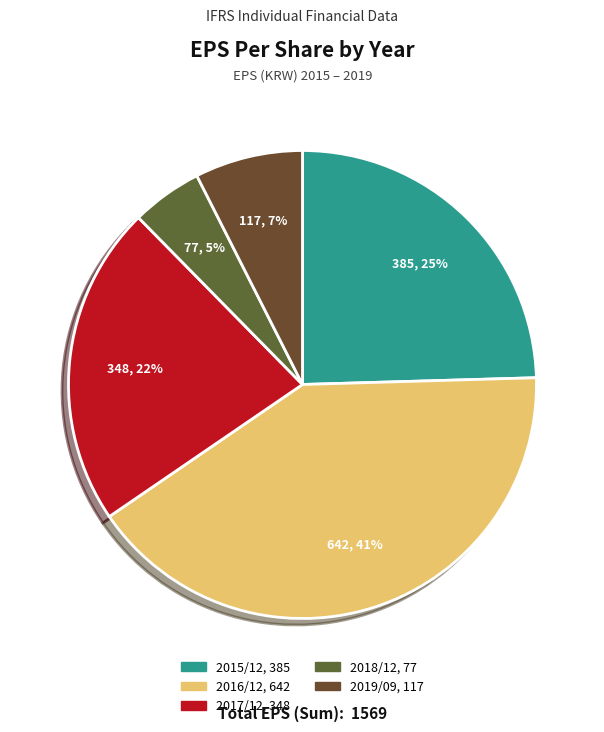

To the nearest percent, what is the combined percentage of 2018/12 and 2016/12?

46%